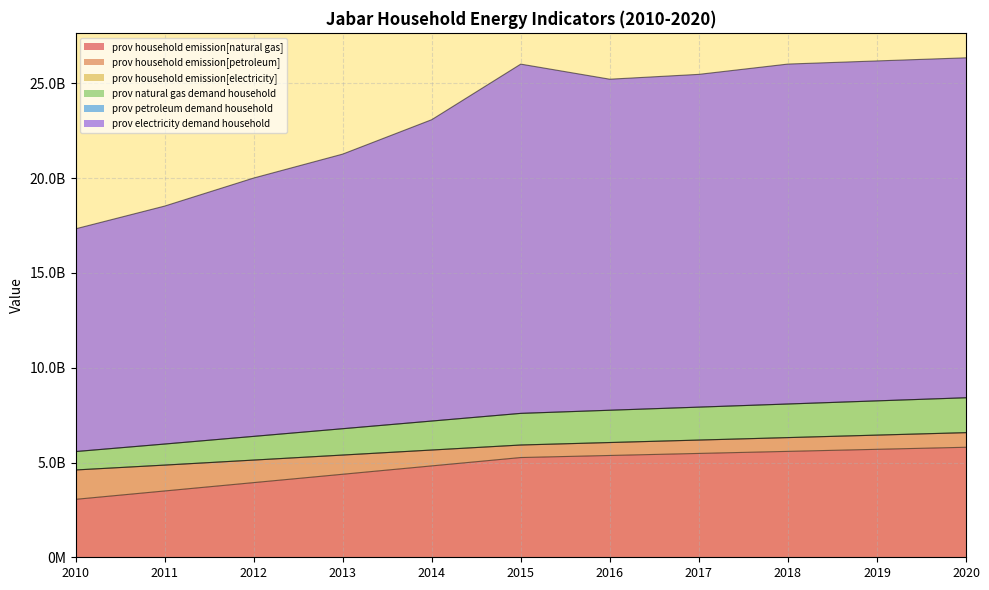

What is the difference between the prov natural gas demand household values at 2019 and 2020?

164364000